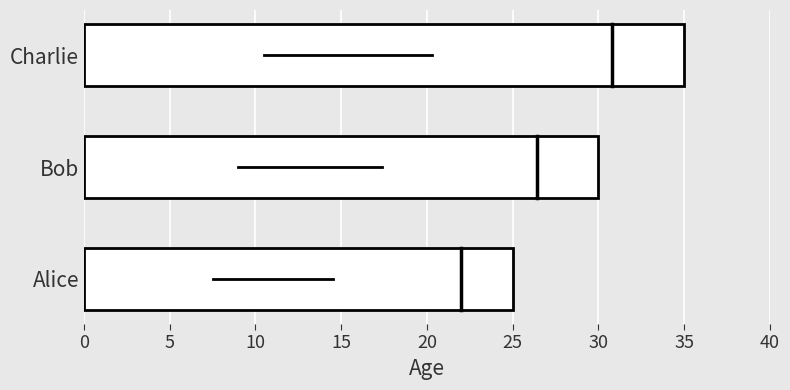

Between Charlie and Alice, which is larger?

Charlie